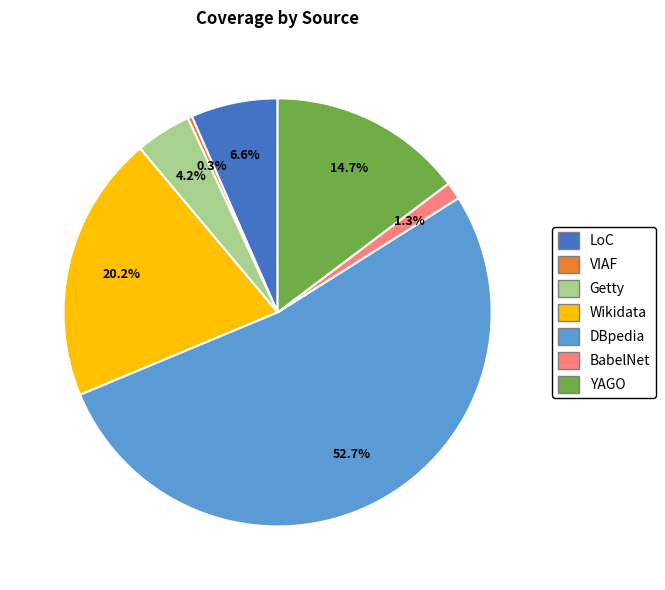

True or false: YAGO accounts for 30% of the total.

False